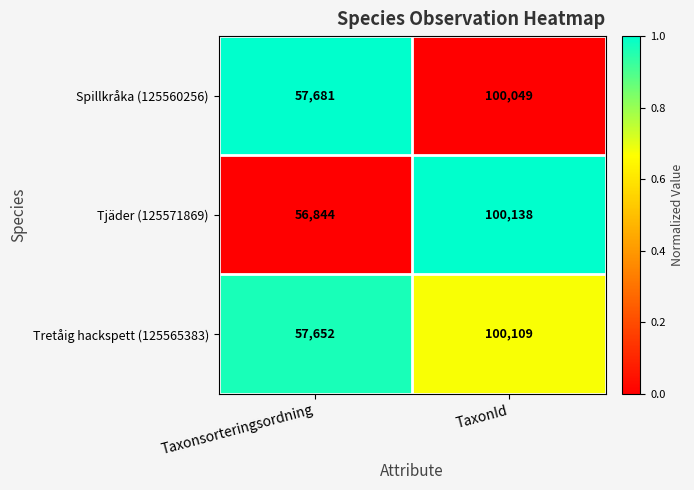

What value does the Tretåig hackspett (125565383) series have at TaxonId, to the nearest 10?

100110